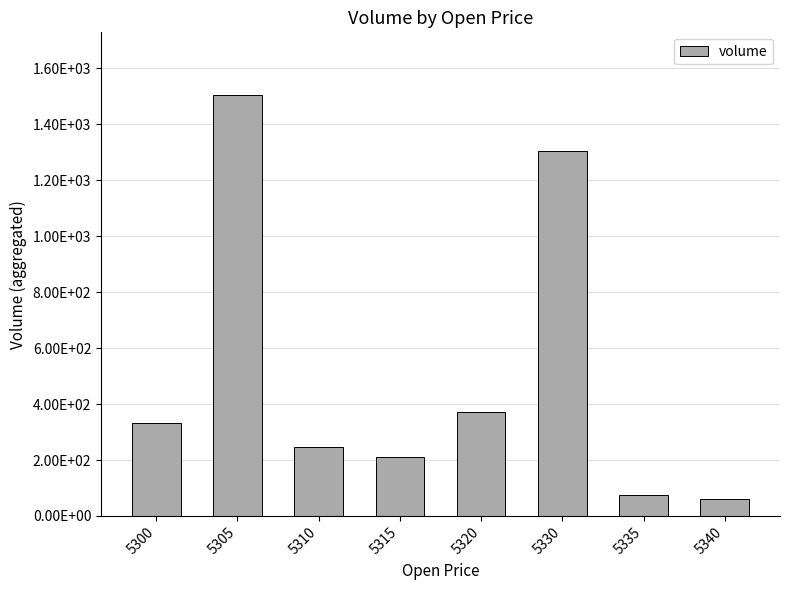

Are the bars horizontal?

No